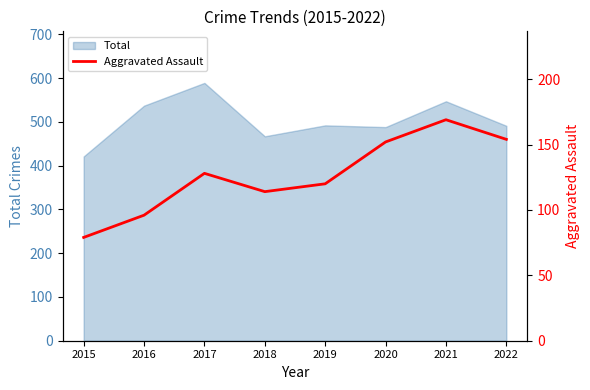

What is the maximum value for Total?

589